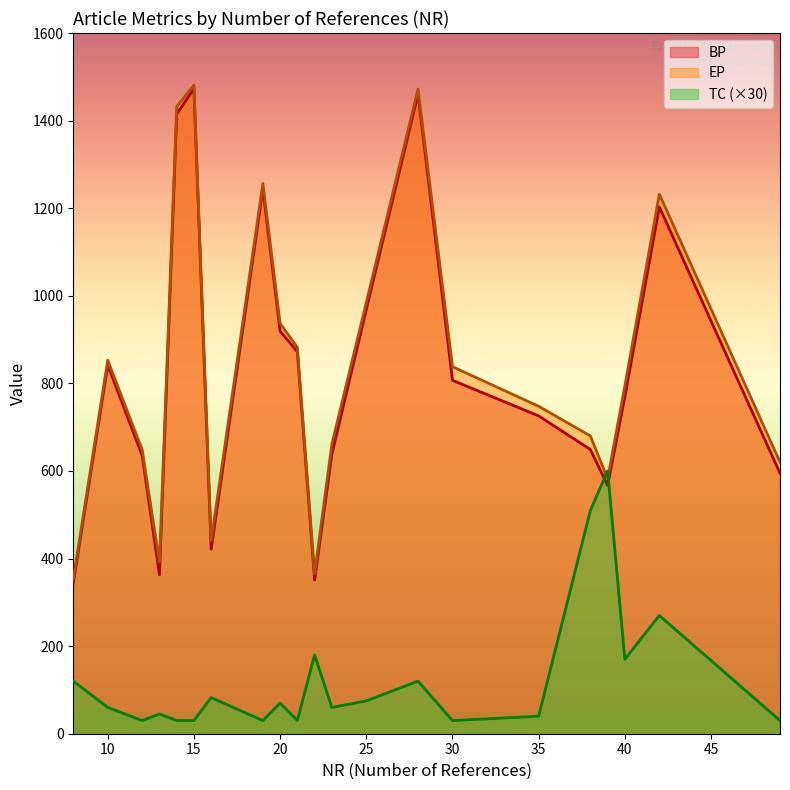

What is the total value across all series at 35?

1513.3